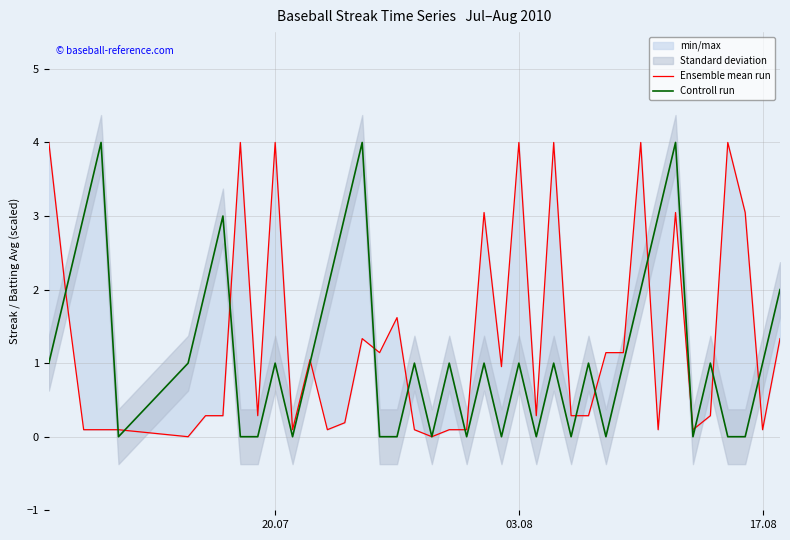

The Controll run series shows 2.0 at 7. True or false?

False